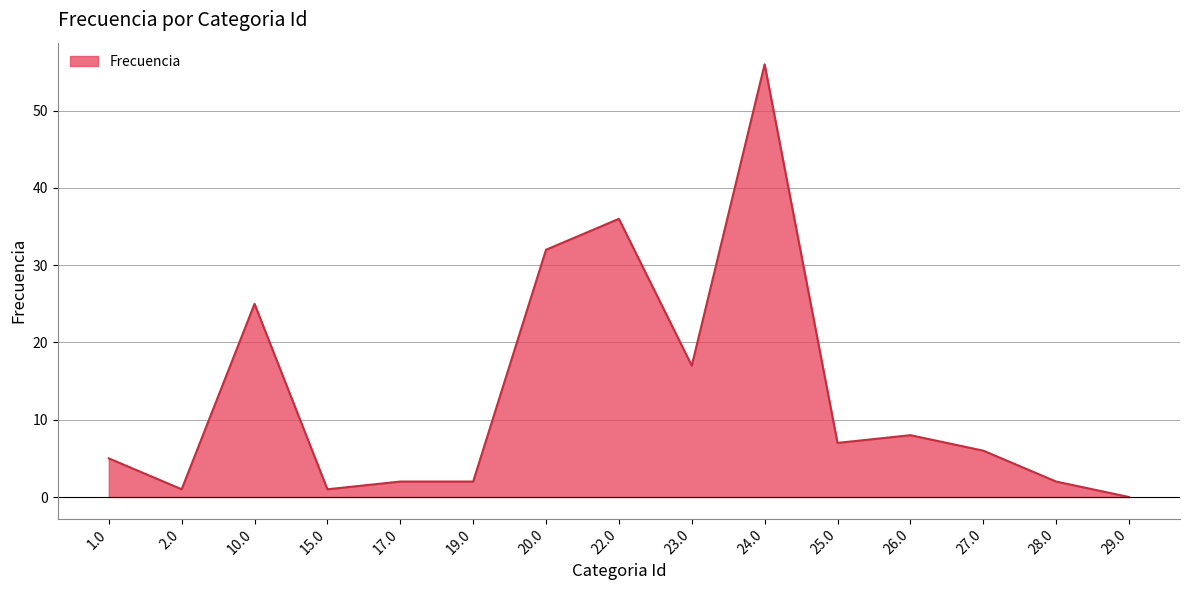

What is the maximum value shown in the chart?

56